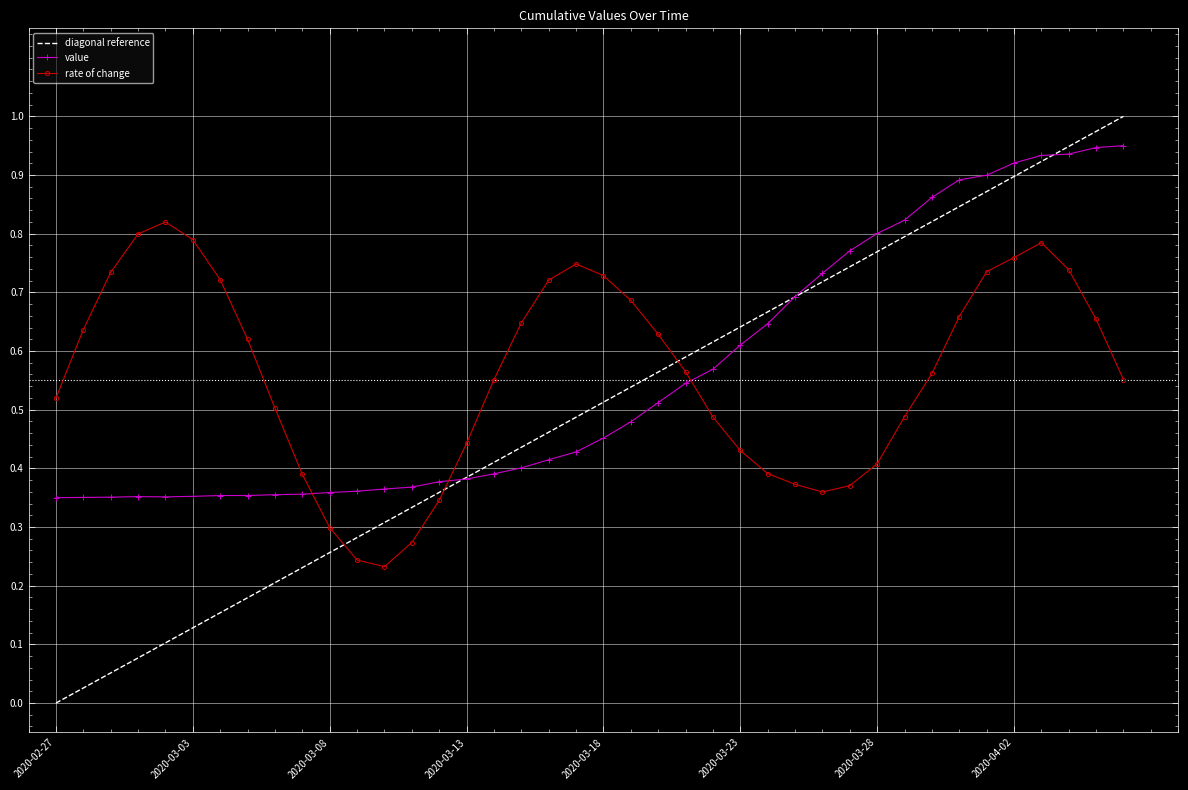

List the series in order of their peak value, highest first.

diagonal reference, value, rate of change